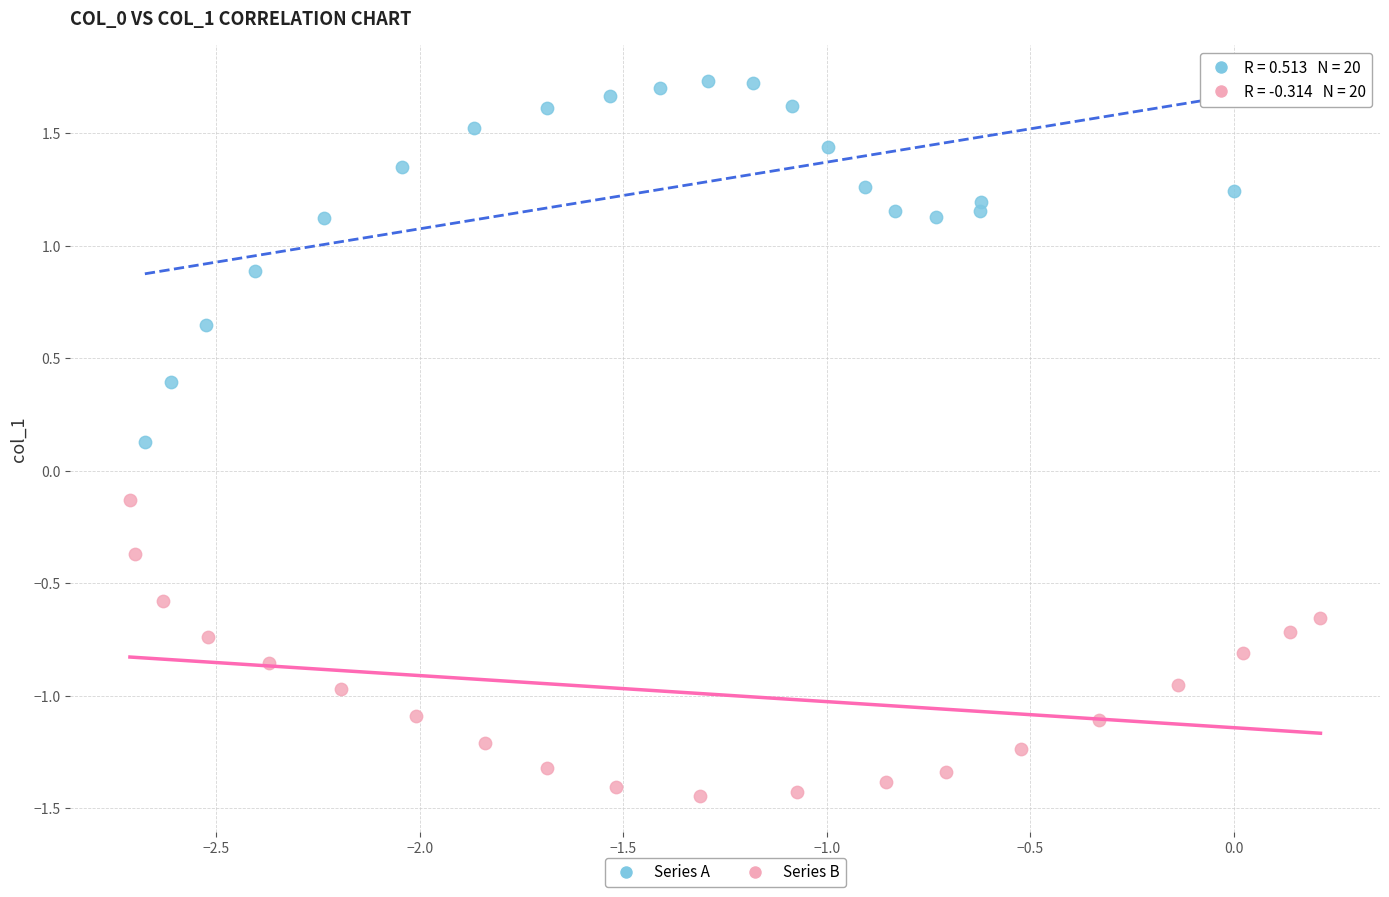

Which series has the largest Y range (max minus min)?

Series A